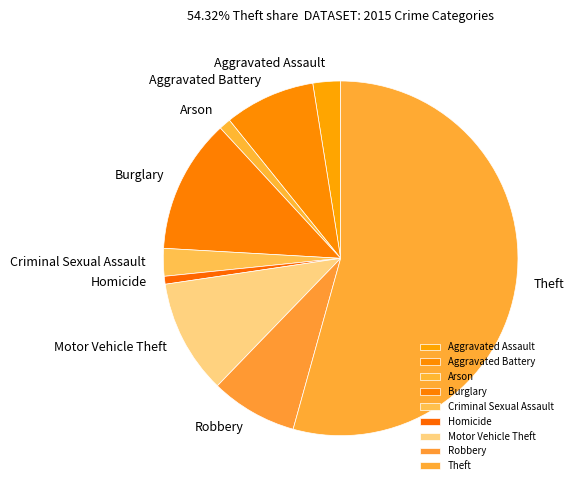

What is the largest slice in the pie chart?

Theft